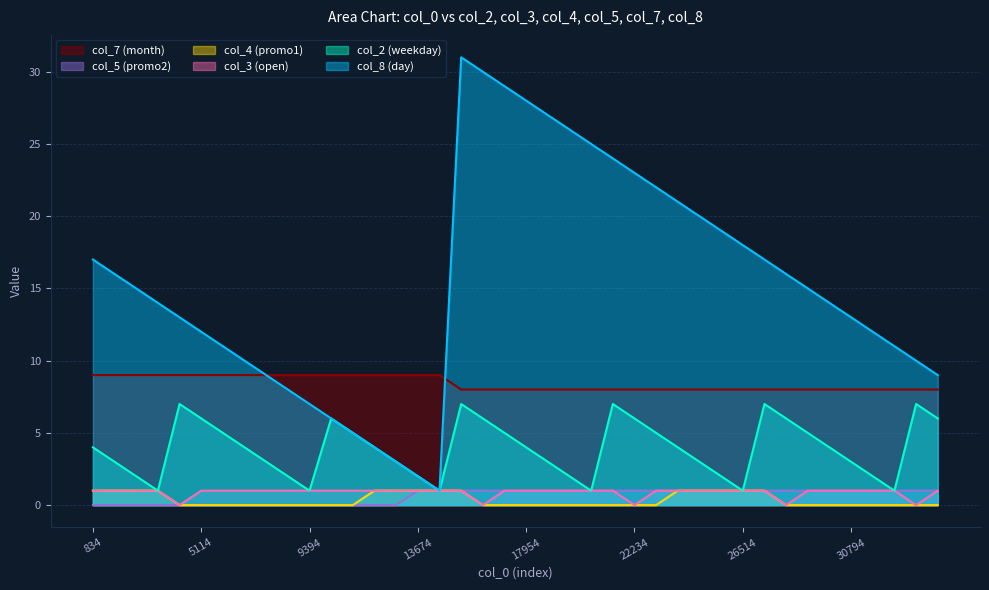

Reading right to left, extract all data points from this chart.

col_8: 34218=9	33362=10	32506=11	31650=12	30794=13	29938=14	29082=15	28226=16	27370=17	26514=18	25658=19	24802=20	23946=21	23090=22	22234=23	21378=24	20522=25	19666=26	18810=27	17954=28	17098=29	16242=30	15386=31	14530=1	13674=2	12818=3	11962=4	11106=5	10250=6	9394=7	8538=8	7682=9	6826=10	5970=11	5114=12	4258=13	3402=14	2546=15	1690=16	834=17
col_2: 34218=6	33362=7	32506=1	31650=2	30794=3	29938=4	29082=5	28226=6	27370=7	26514=1	25658=2	24802=3	23946=4	23090=5	22234=6	21378=7	20522=1	19666=2	18810=3	17954=4	17098=5	16242=6	15386=7	14530=1	13674=2	12818=3	11962=4	11106=5	10250=6	9394=1	8538=2	7682=3	6826=4	5970=5	5114=6	4258=7	3402=1	2546=2	1690=3	834=4
col_3: 34218=1	33362=0	32506=1	31650=1	30794=1	29938=1	29082=1	28226=0	27370=1	26514=1	25658=1	24802=1	23946=1	23090=1	22234=0	21378=1	20522=1	19666=1	18810=1	17954=1	17098=1	16242=0	15386=1	14530=1	13674=1	12818=1	11962=1	11106=1	10250=1	9394=1	8538=1	7682=1	6826=1	5970=1	5114=1	4258=0	3402=1	2546=1	1690=1	834=1
col_4: 34218=0	33362=0	32506=0	31650=0	30794=0	29938=0	29082=0	28226=0	27370=1	26514=1	25658=1	24802=1	23946=1	23090=0	22234=0	21378=0	20522=0	19666=0	18810=0	17954=0	17098=0	16242=0	15386=1	14530=1	13674=1	12818=1	11962=1	11106=0	10250=0	9394=0	8538=0	7682=0	6826=0	5970=0	5114=0	4258=0	3402=1	2546=1	1690=1	834=1
col_5: 34218=1	33362=1	32506=1	31650=1	30794=1	29938=1	29082=1	28226=1	27370=1	26514=1	25658=1	24802=1	23946=1	23090=1	22234=1	21378=1	20522=1	19666=1	18810=1	17954=1	17098=1	16242=1	15386=1	14530=1	13674=1	12818=0	11962=0	11106=0	10250=0	9394=0	8538=0	7682=0	6826=0	5970=0	5114=0	4258=0	3402=0	2546=0	1690=0	834=0
col_7: 34218=8	33362=8	32506=8	31650=8	30794=8	29938=8	29082=8	28226=8	27370=8	26514=8	25658=8	24802=8	23946=8	23090=8	22234=8	21378=8	20522=8	19666=8	18810=8	17954=8	17098=8	16242=8	15386=8	14530=9	13674=9	12818=9	11962=9	11106=9	10250=9	9394=9	8538=9	7682=9	6826=9	5970=9	5114=9	4258=9	3402=9	2546=9	1690=9	834=9